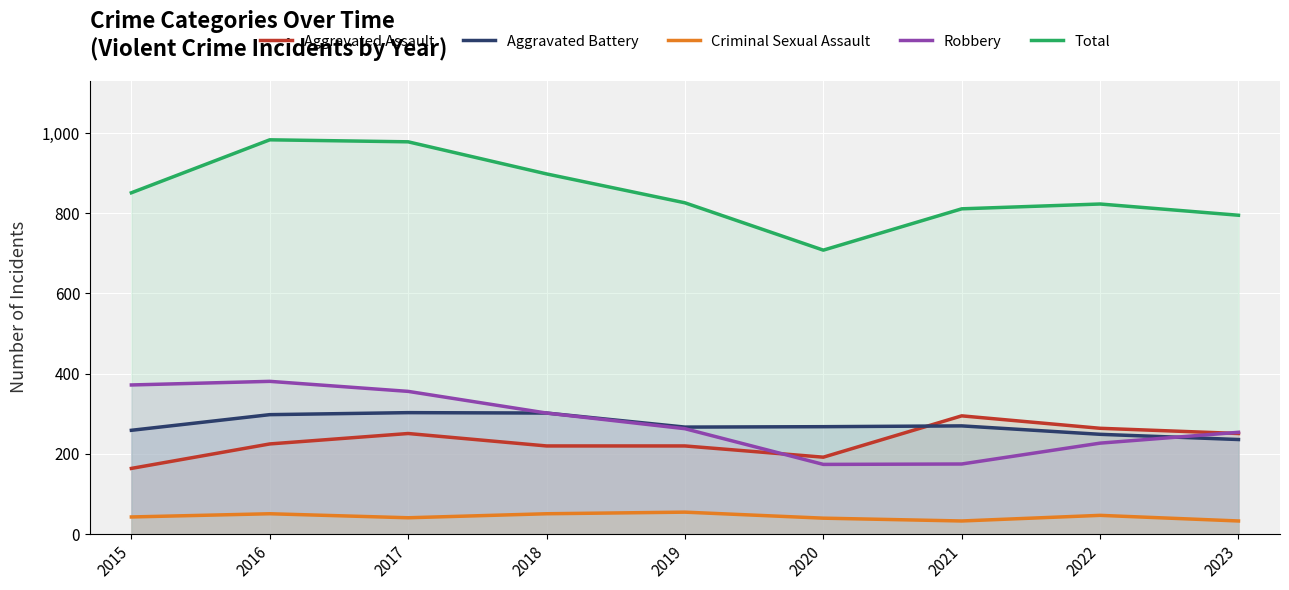

Reading right to left, what are all the values shown in this chart?

Aggravated Assault: 2023=251	2022=264	2021=295	2020=192	2019=220	2018=220	2017=251	2016=225	2015=164
Aggravated Battery: 2023=236	2022=249	2021=270	2020=268	2019=267	2018=302	2017=303	2016=298	2015=259
Criminal Sexual Assault: 2023=33	2022=47	2021=33	2020=40	2019=55	2018=51	2017=41	2016=51	2015=43
Robbery: 2023=254	2022=227	2021=175	2020=174	2019=263	2018=302	2017=356	2016=381	2015=372
Total: 2023=795	2022=823	2021=811	2020=708	2019=826	2018=898	2017=978	2016=983	2015=851